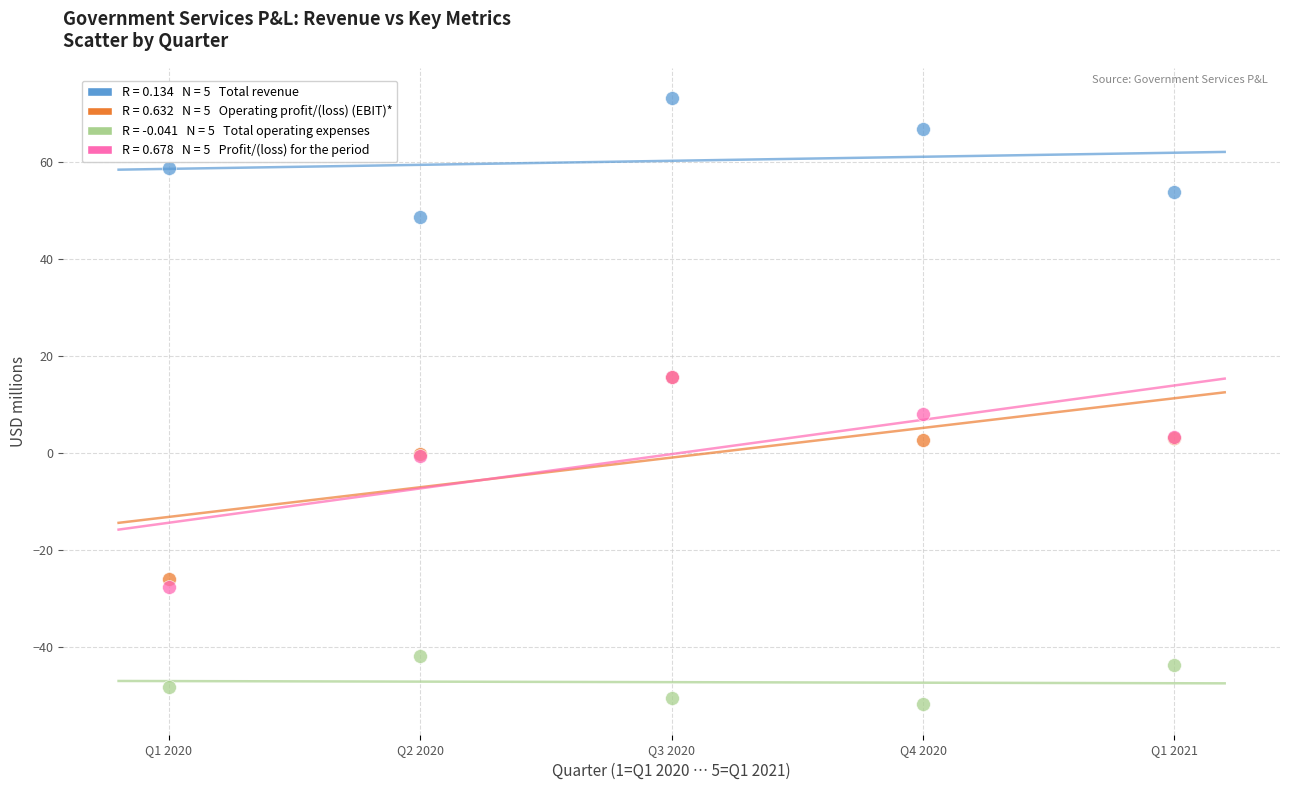

Across all series, what Y value is closest to 10?

8.1